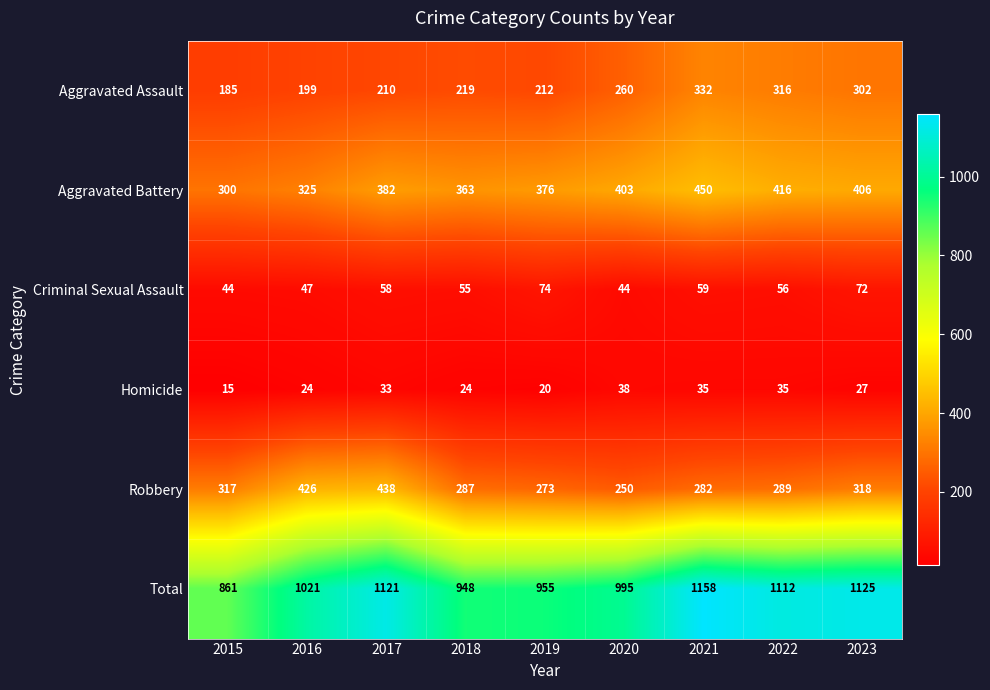

What is the sum of all Aggravated Battery values?

3421